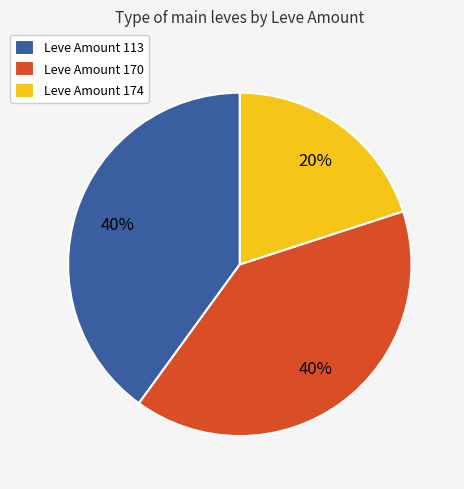

How many segments does this pie chart have?

3